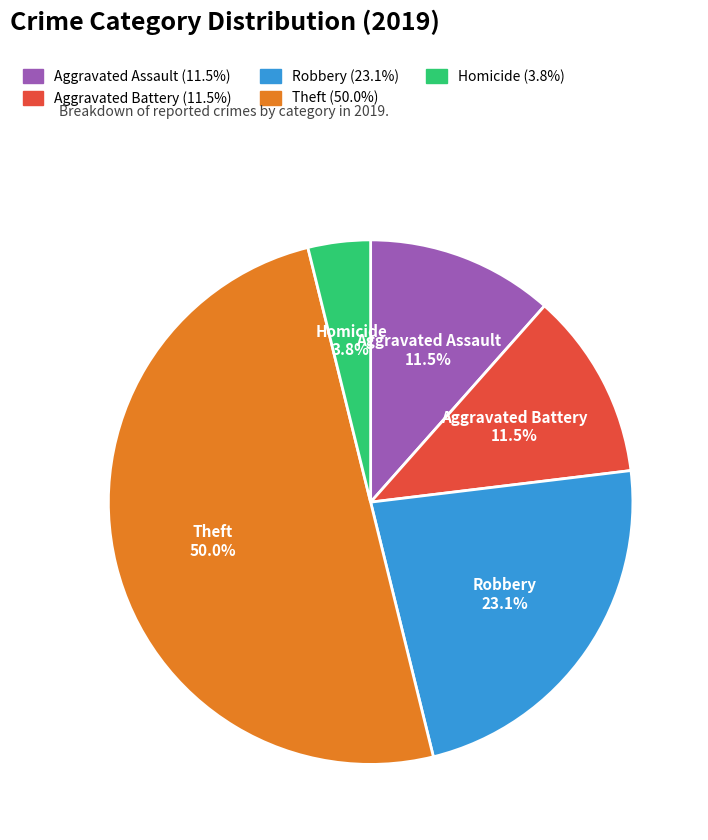

To the nearest percent, what is the difference between the Robbery and Aggravated Assault slice percentages?

12%